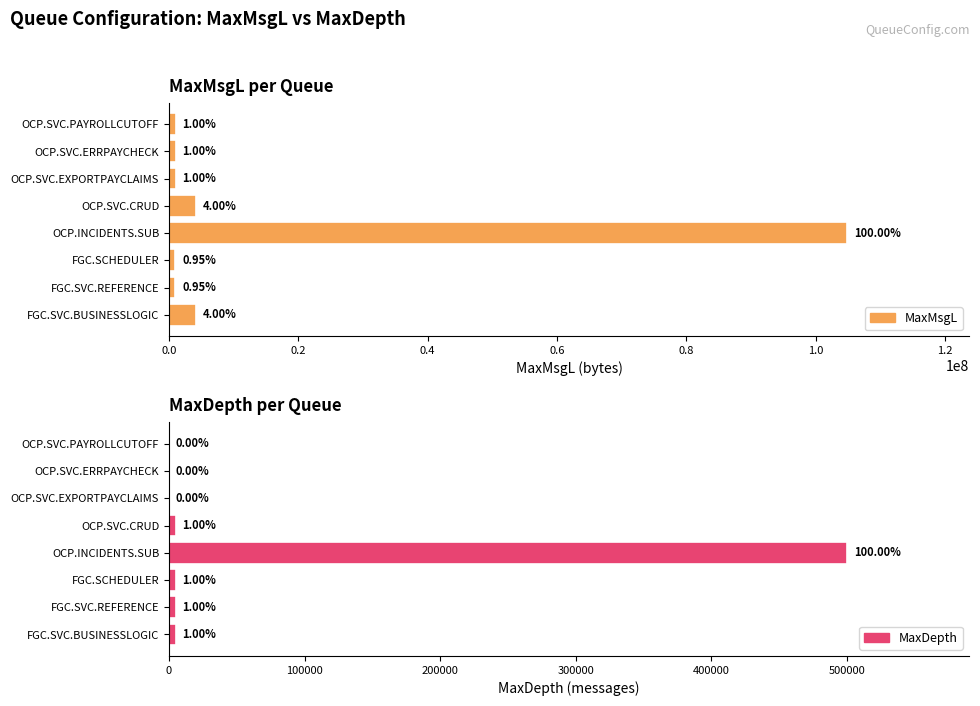

What is the spread (max minus min) of values at OCP.SVC.EXPORTPAYCLAIMS?

1048566